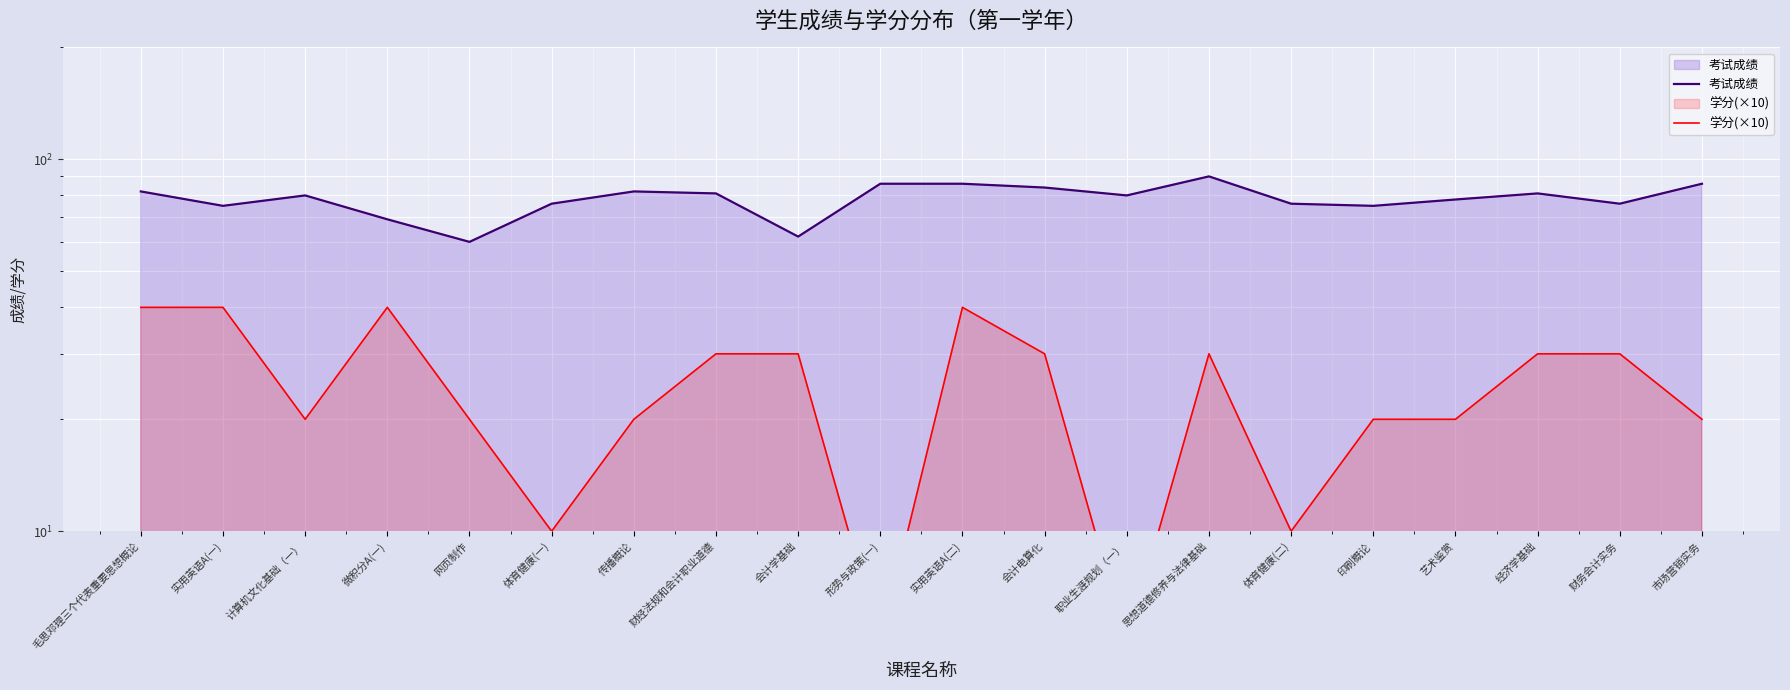

Is it true that 考试成绩 equals 23 at 实用英语A(一)?

False